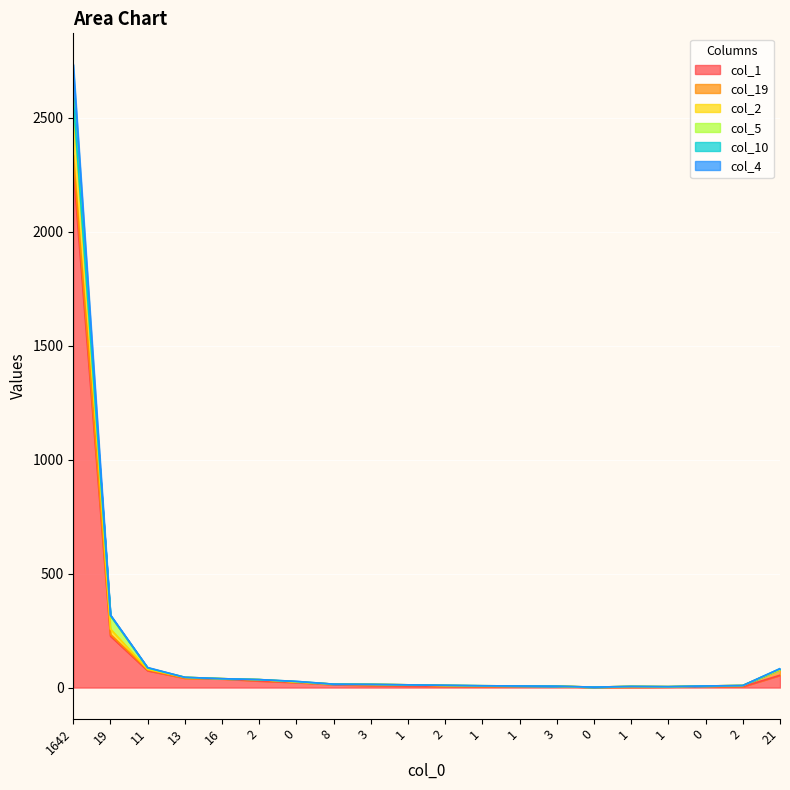

True or false: col_4 and col_1 cross at least once.

False